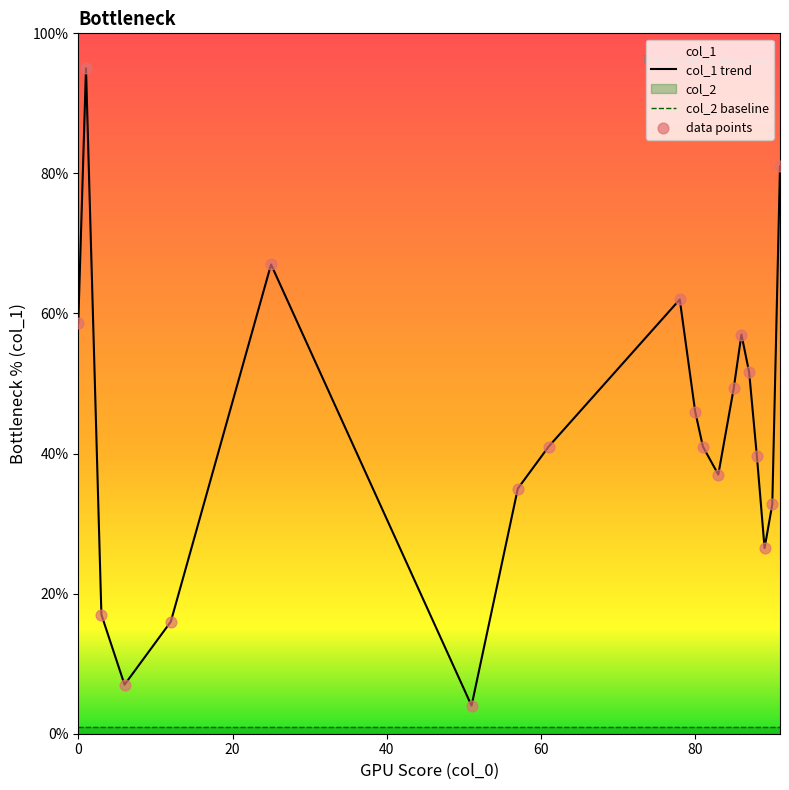

Which series has the largest total across all categories?

col_1 trend